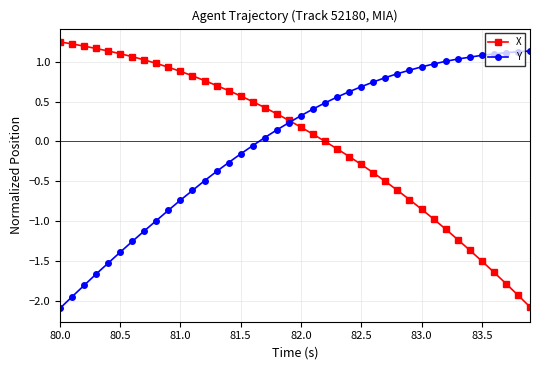

What is the value of the X point at the 27th from the left?

-0.4